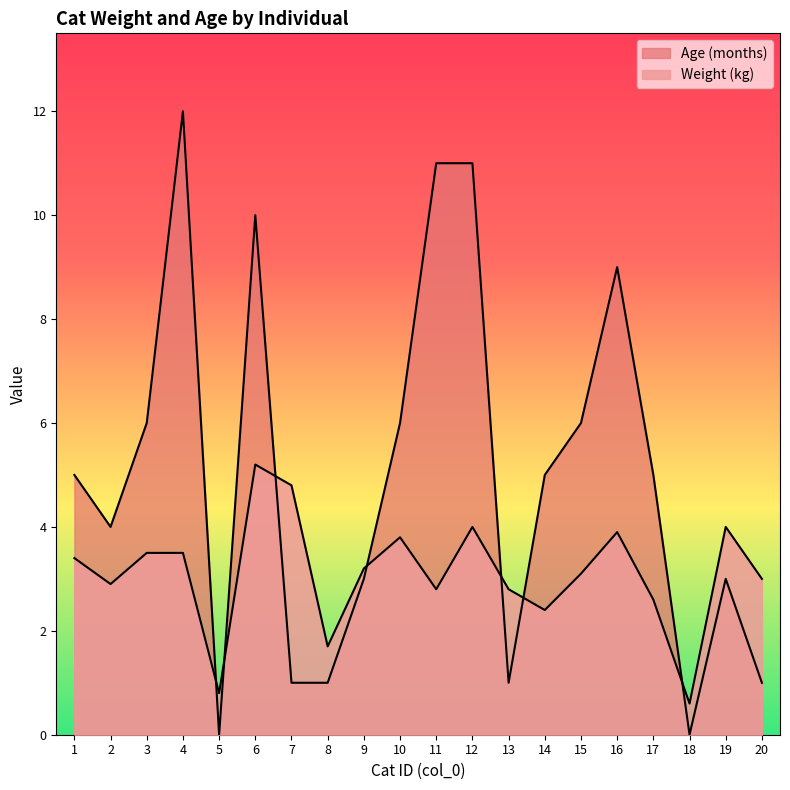

Rank the series by their average value, from highest to lowest.

Age (months), Weight (kg)